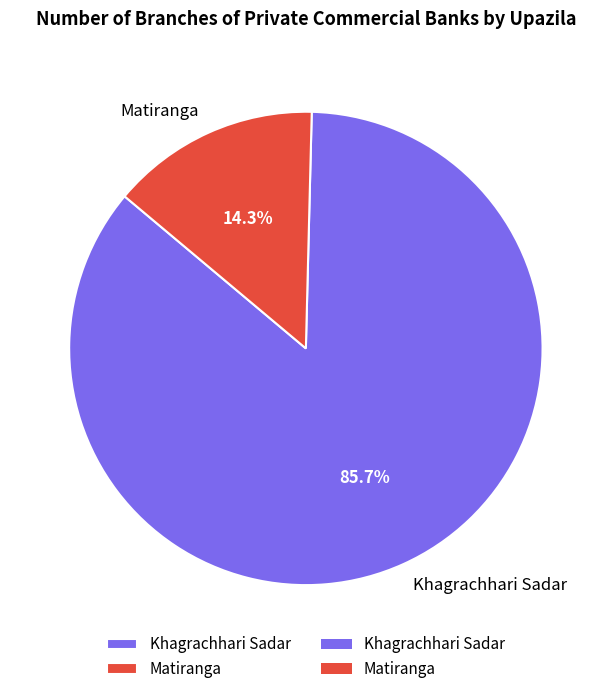

What is the ratio of the value at Khagrachhari Sadar to the value at Matiranga?

6.0